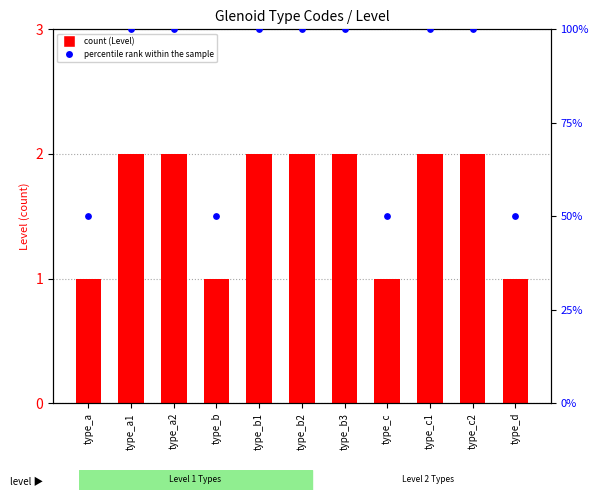

Which series reaches the maximum Y coordinate?

percentile rank within sample